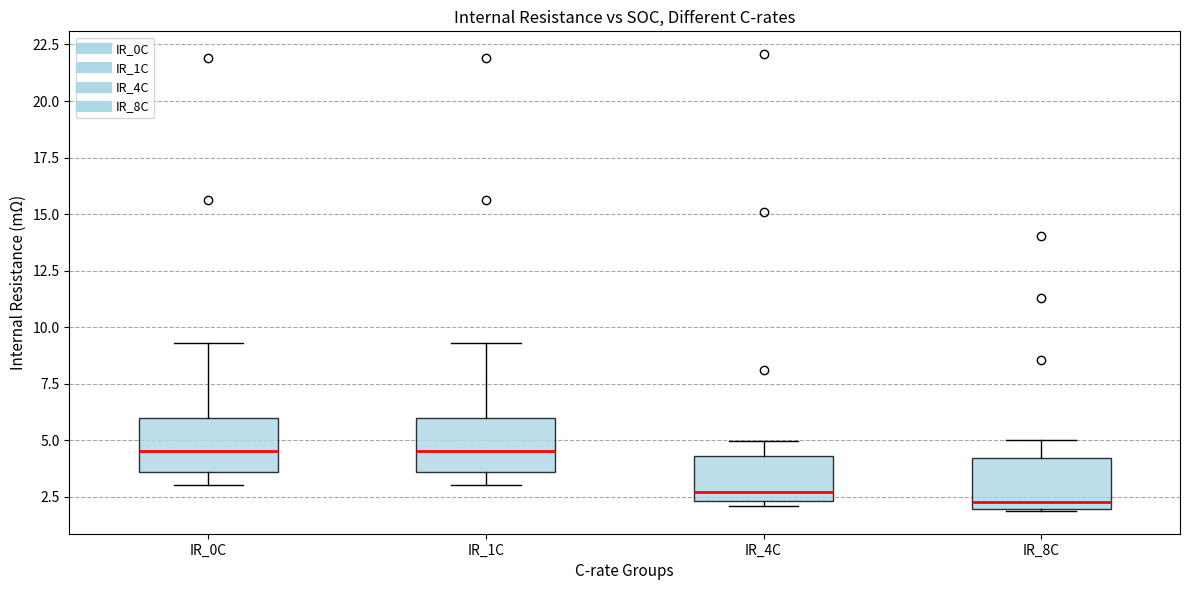

Where does the median line of the box for IR_8C sit on the y-axis? The values are not printed on the chart, so give them approximately, as read against the axis.

2.5